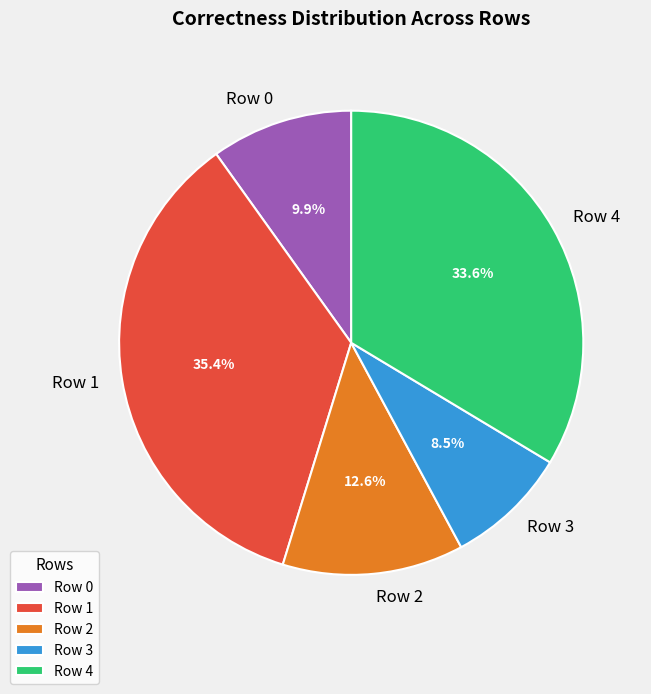

Combined, what portion of the pie is Row 4 and Row 1?

69.0%